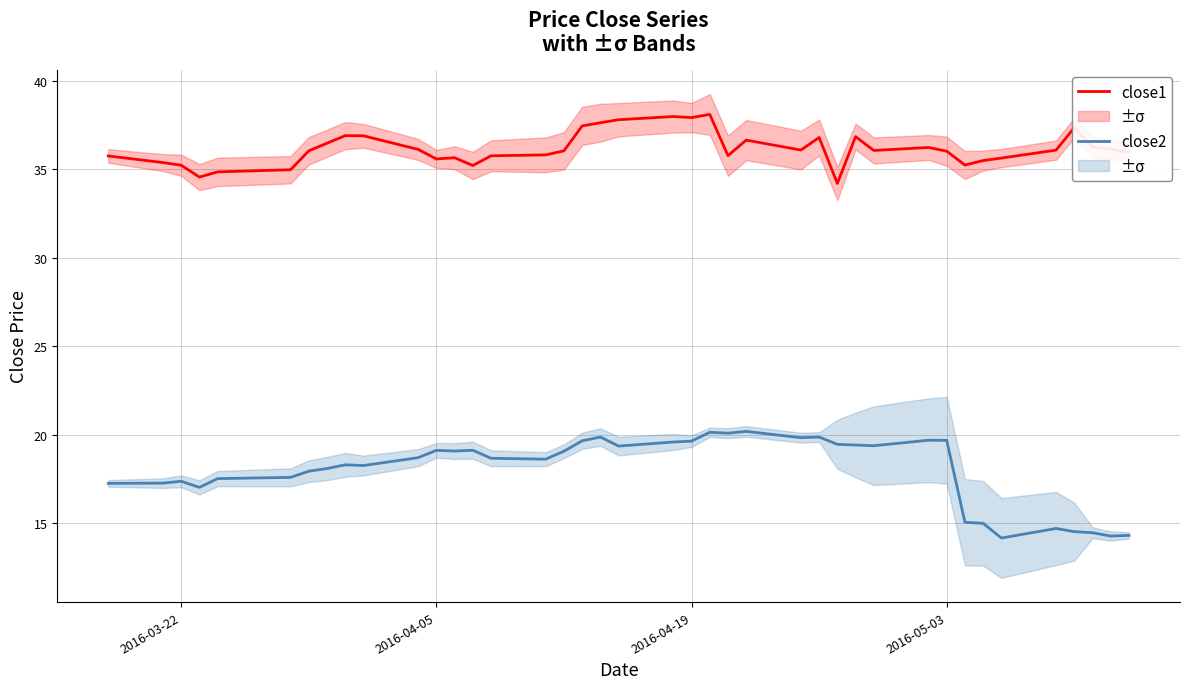

Which series has the largest range (max minus min)?

close2